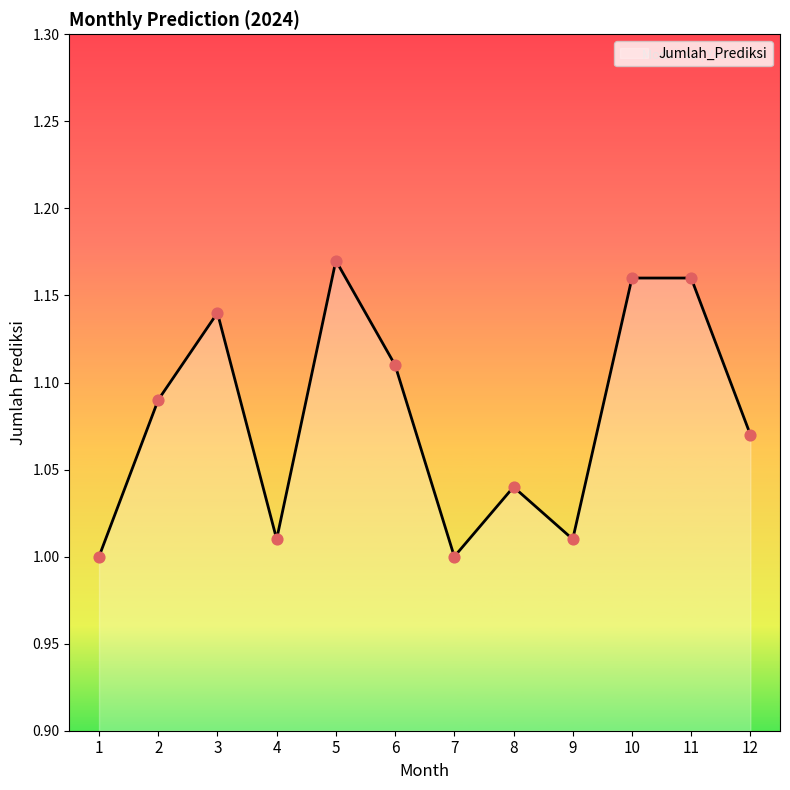

Between 11 and 7, which is larger?

11